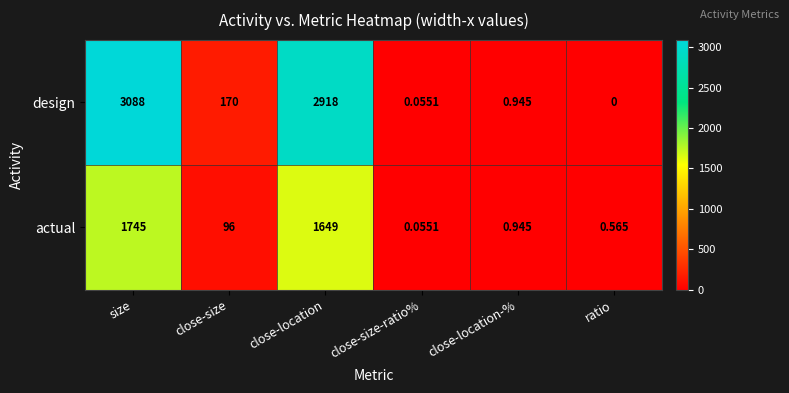

Which series has the widest spread of values?

design